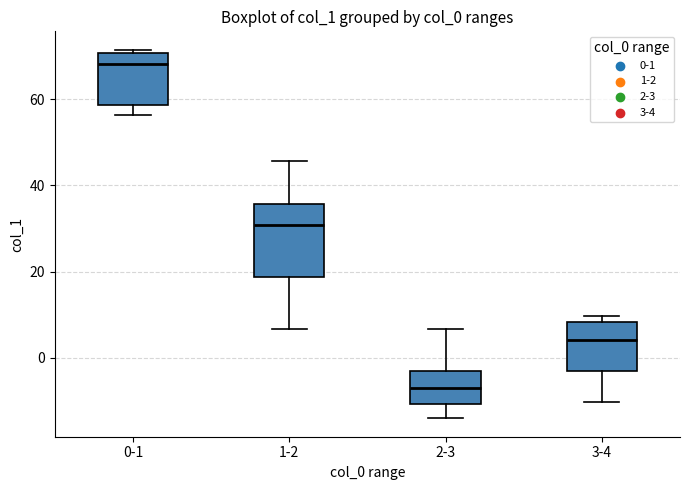

Reading left to right, transcribe this box plot: for each box, give where its median line is, the range the box spans, and where its two whiskers end, as read against the y-axis. The values are not printed on the chart, so give them approximately, as read against the axis.

0-1: median 68, box 58 to 70, whiskers 56 to 72
1-2: median 30, box 18 to 36, whiskers 6 to 46
2-3: median -6, box -10 to -4, whiskers -14 to 6
3-4: median 4, box -4 to 8, whiskers -10 to 10